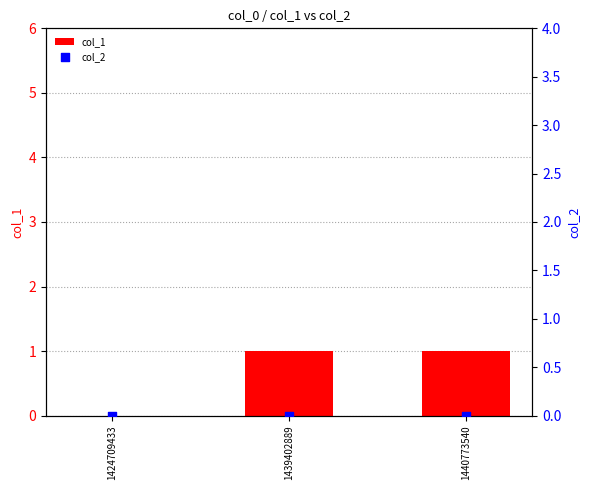

Which series has the largest total across all categories?

col_1